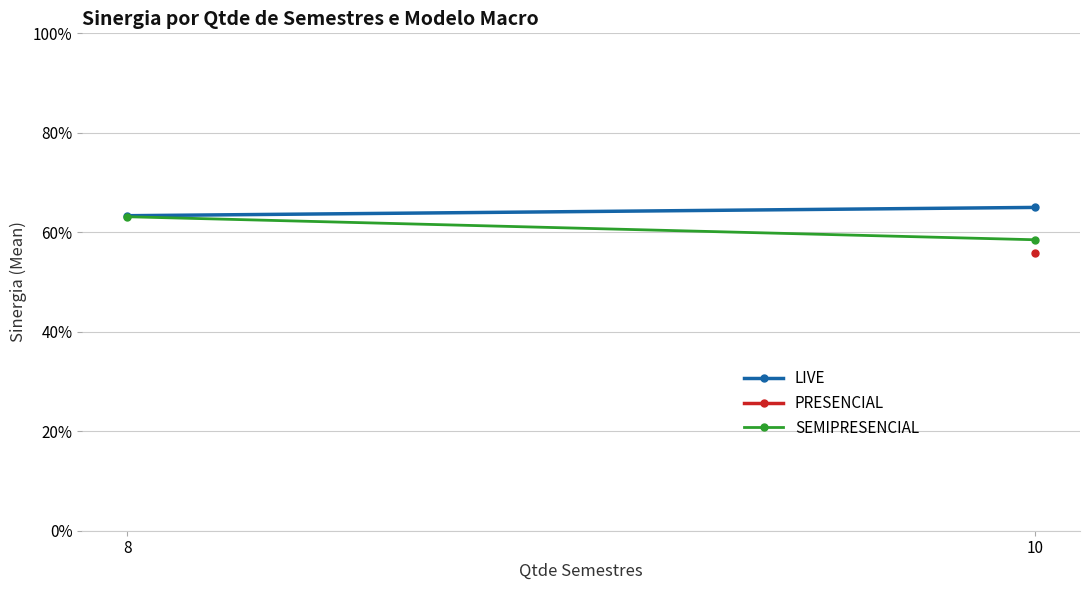

Read the LIVE value at 10.

0.7